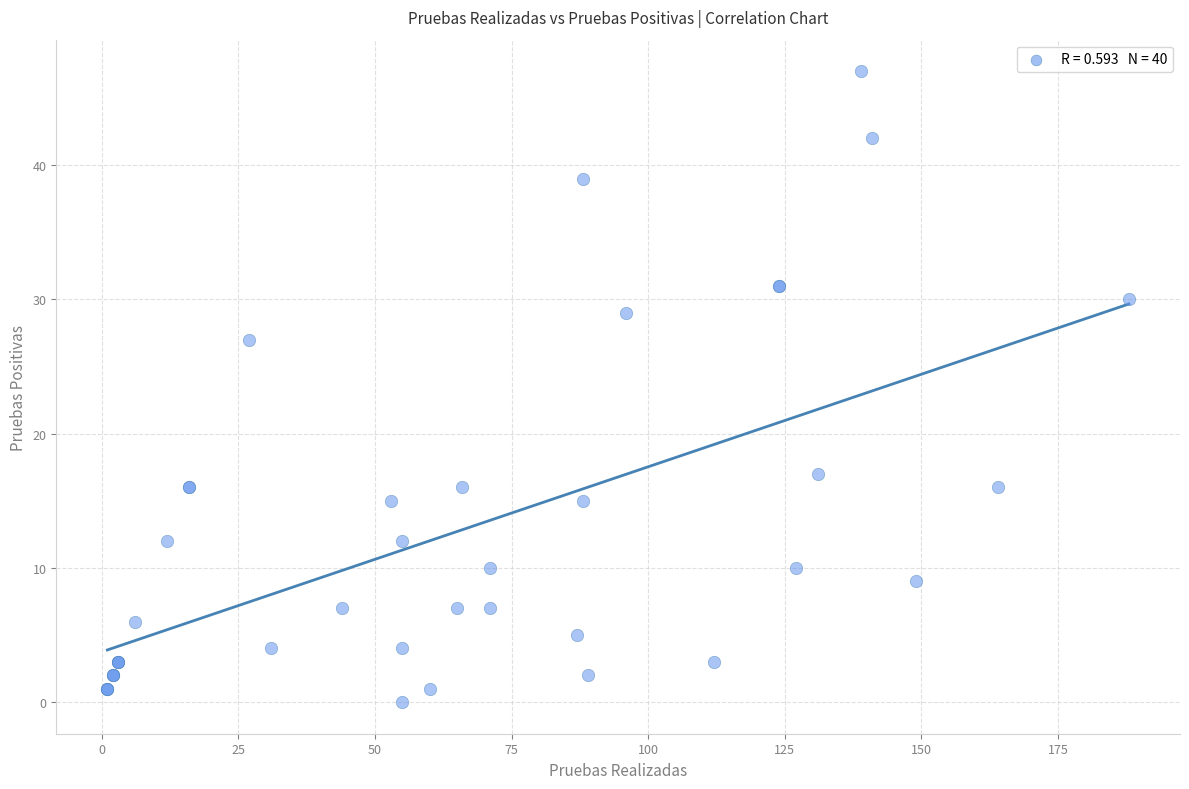

What Y value in the scatter plot is closest to 23?

27